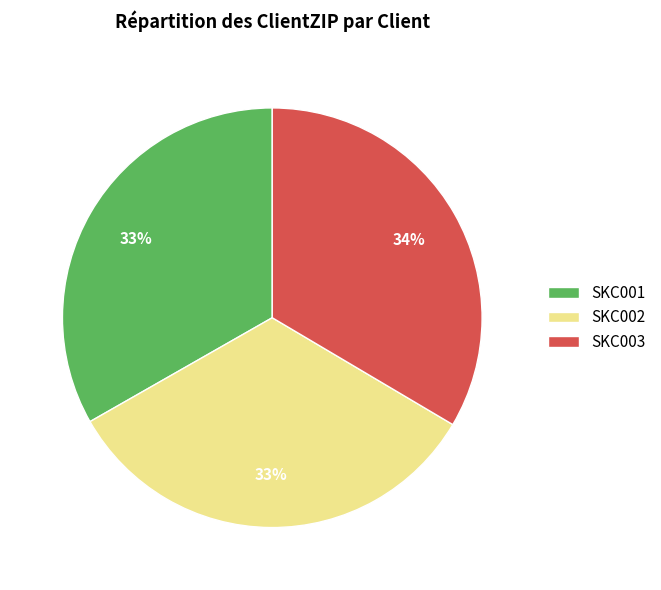

True or false: SKC003 accounts for 34% of the total.

True